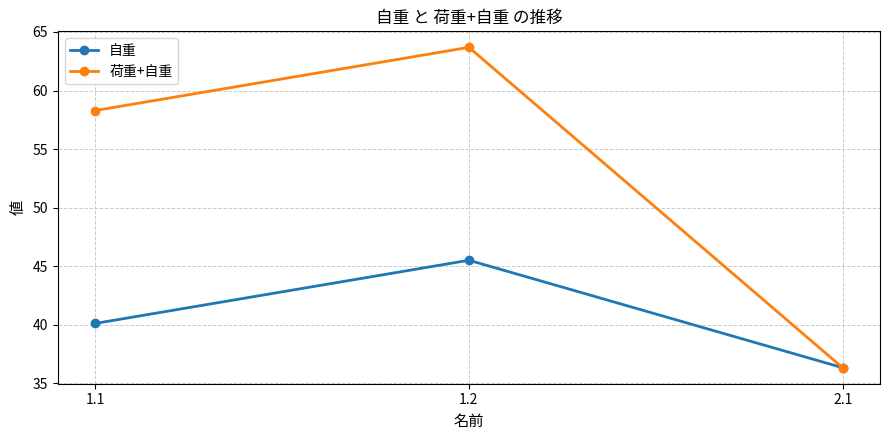

What is the spread (max minus min) of values at 1.2?

18.2